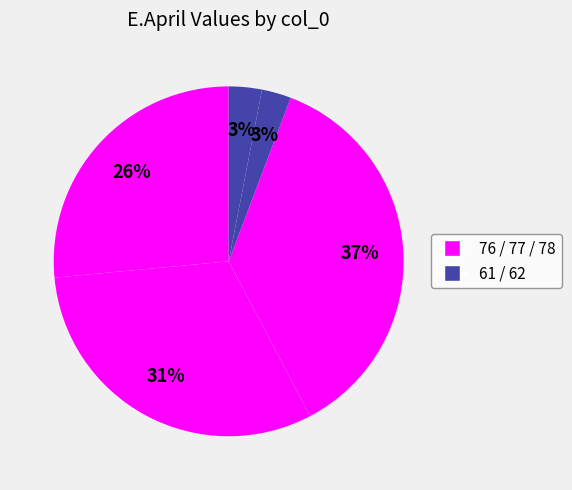

Which category has the smallest portion of the pie?

61